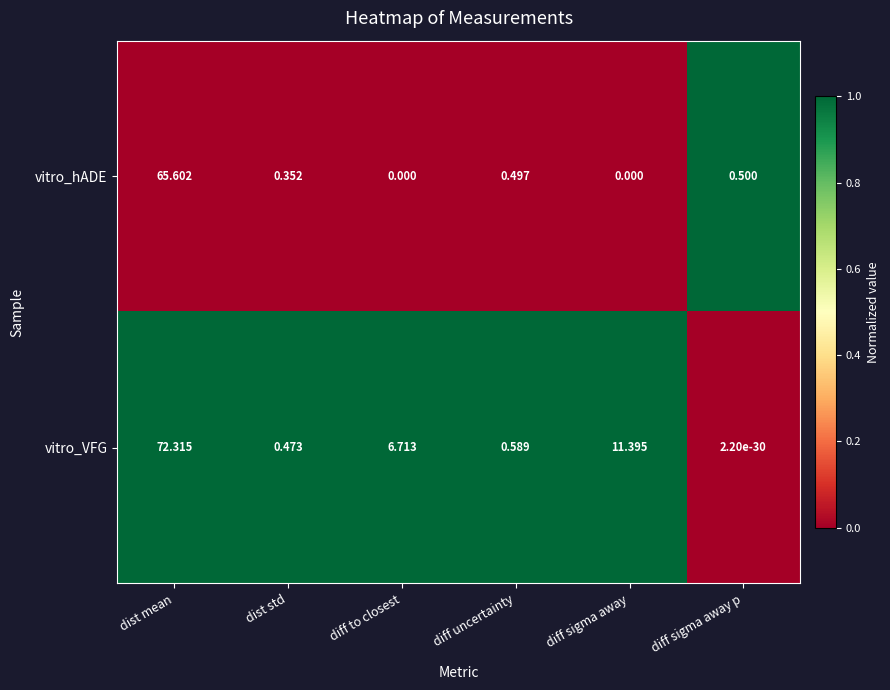

Which category has the highest value across all series?

dist mean